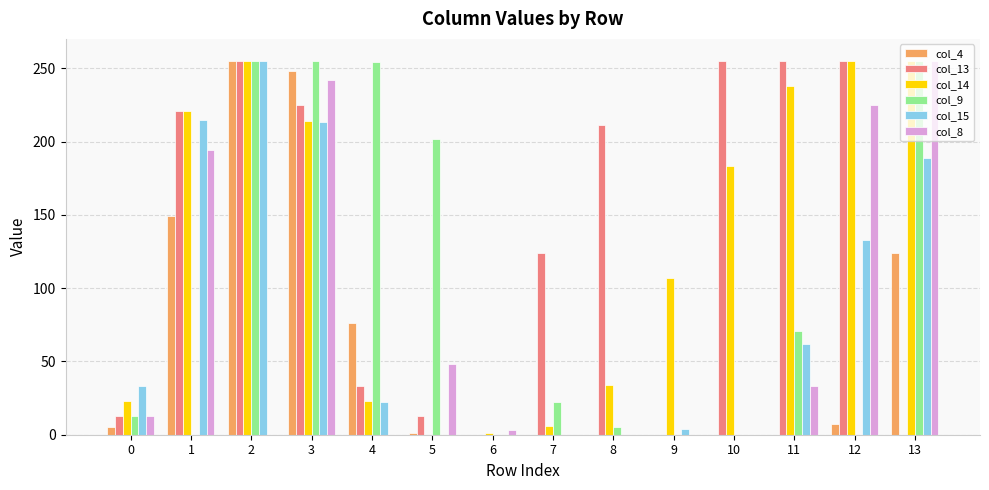

Is the value of col_9 at 5 greater than the value of col_8 at 9?

Yes